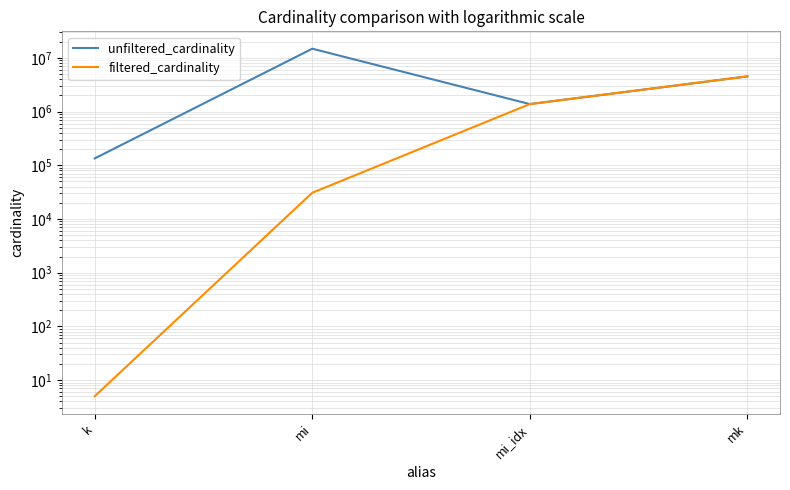

What is the value of the filtered_cardinality point at the 3rd from the left?

1380035